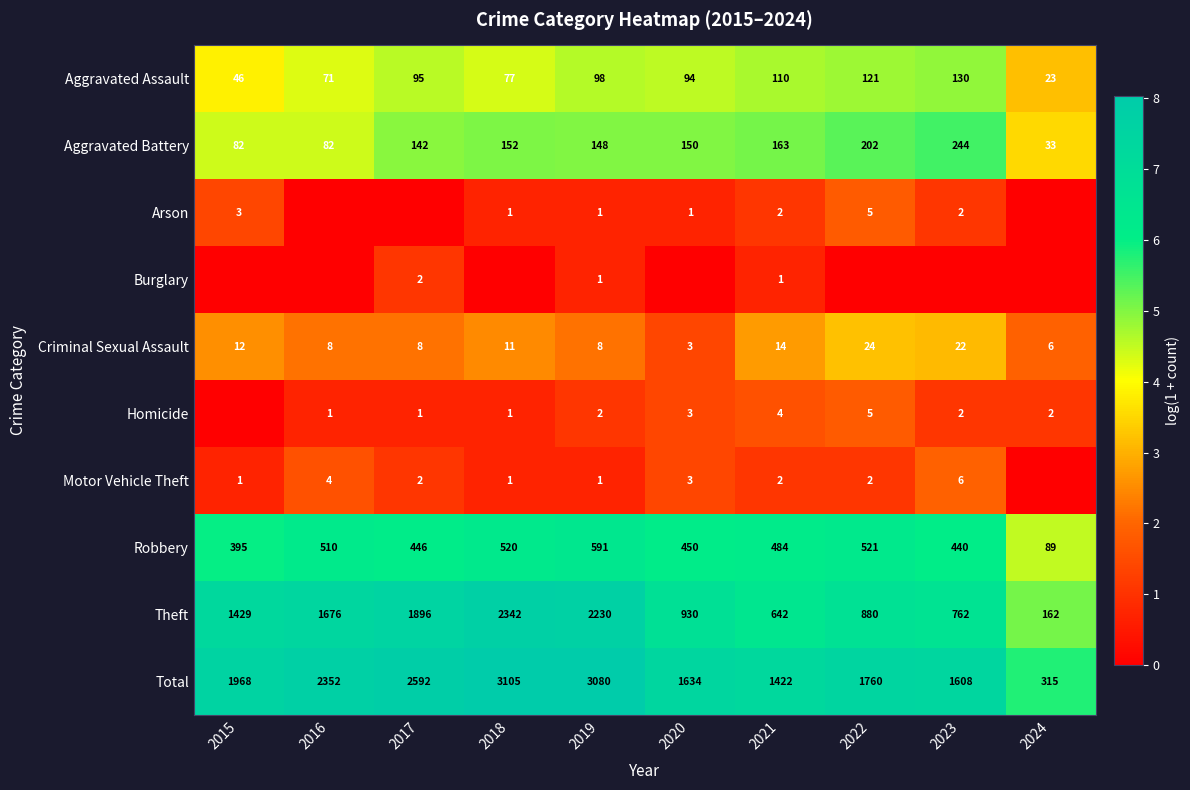

True or false: Arson has a value of 1 at 2020.

True